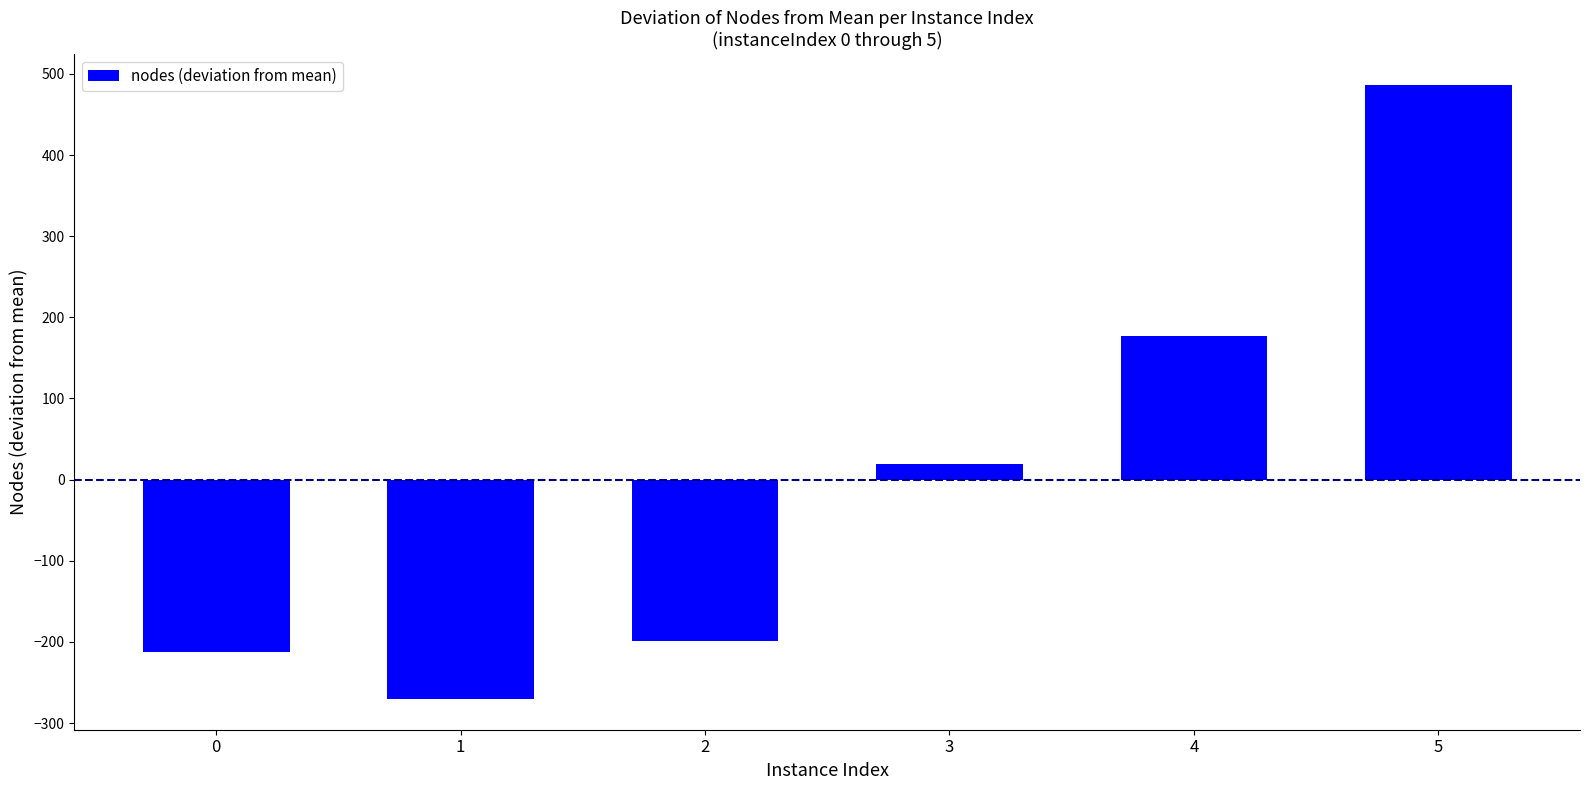

How many values are below zero?

3